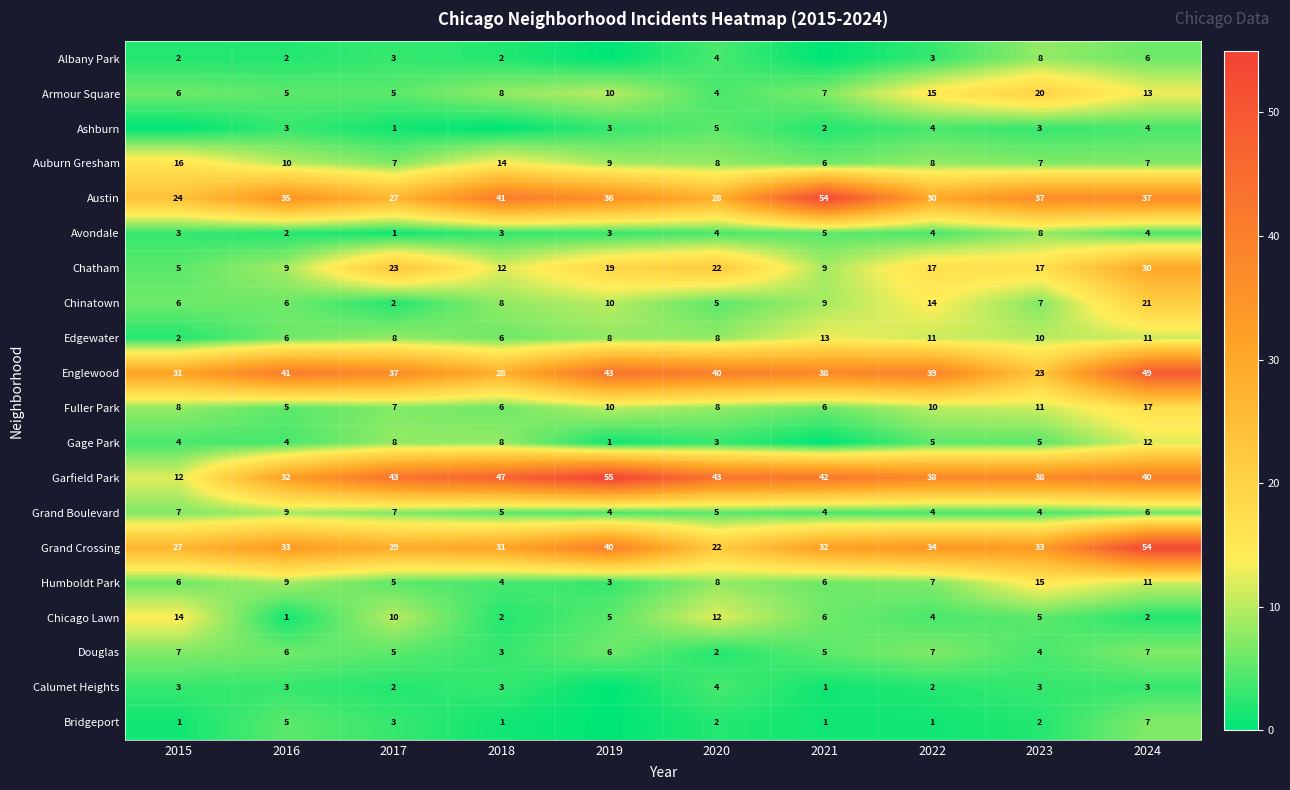

What is the sum of all Auburn Gresham values?

92